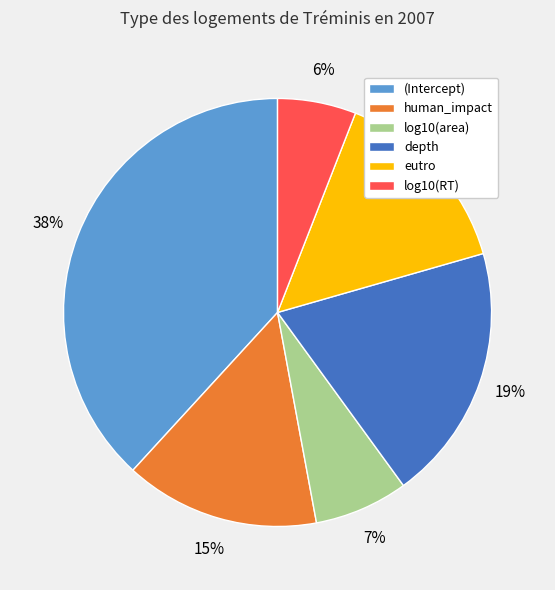

Count the number of slices in the pie.

6